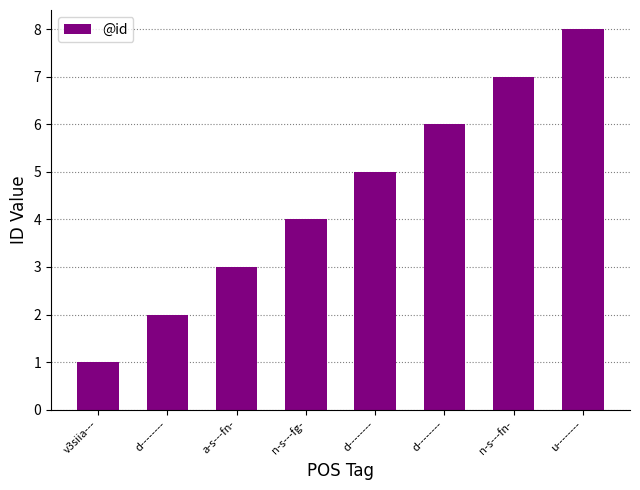

List the labels in order of value, smallest first.

v3siia---, d--------, a-s---fn-, n-s---fg-, d--------, d--------, n-s---fn-, u--------